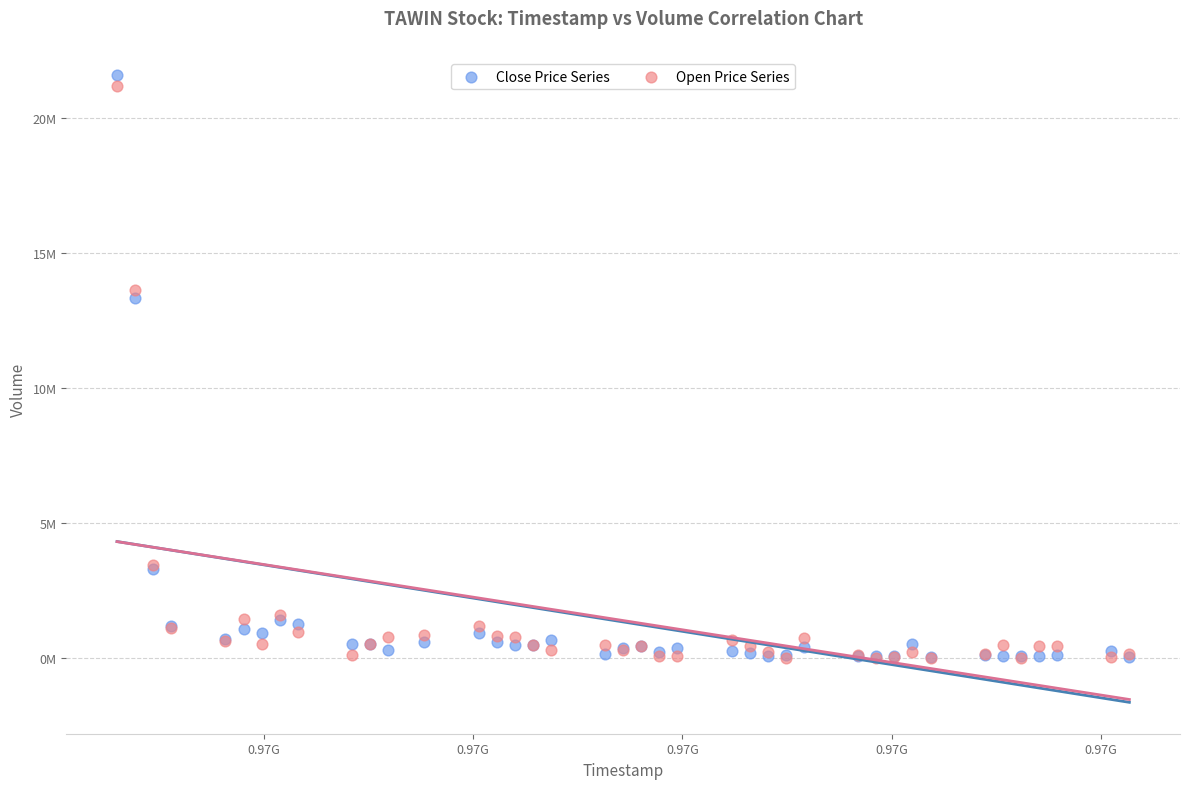

What are all the series names shown in the legend?

Close Price Series, Open Price Series